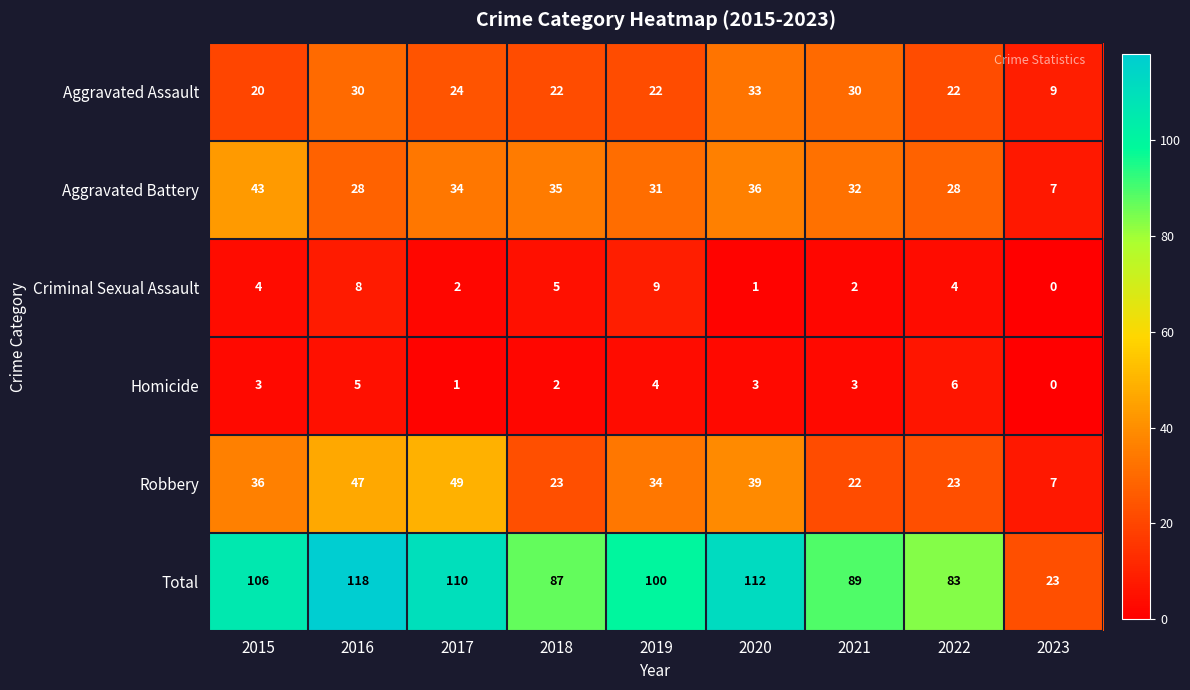

Count the number of data series in this chart.

6